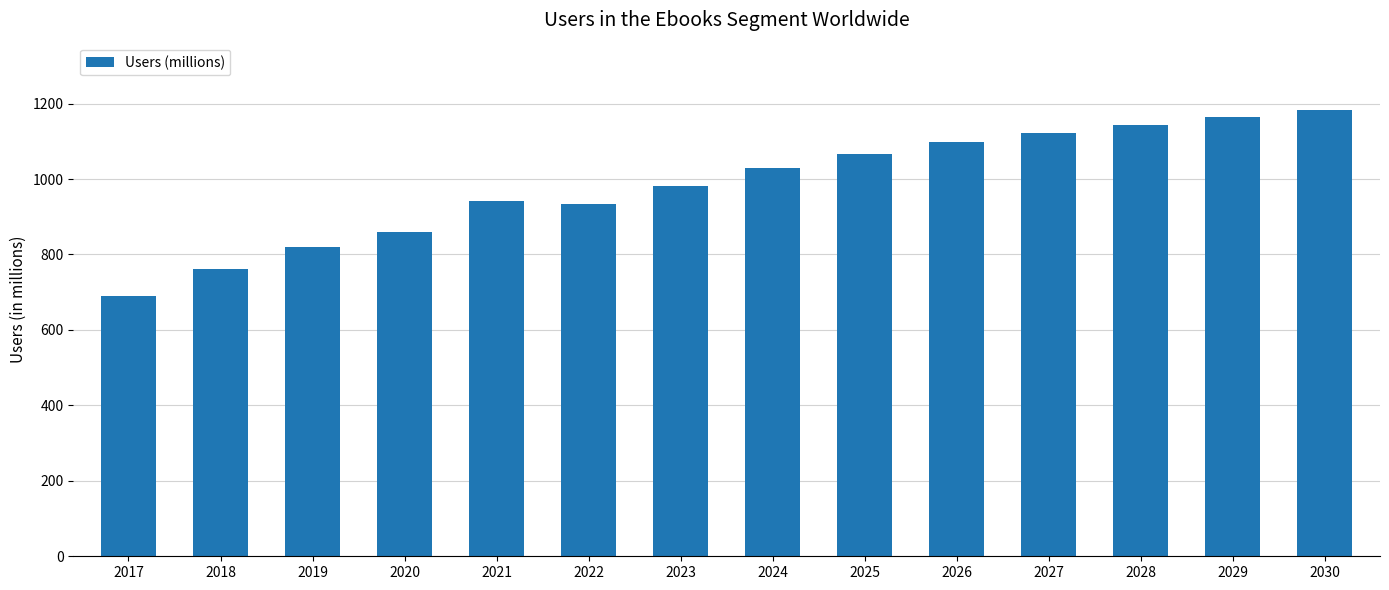

Between 2017 and 2024, which is larger?

2024